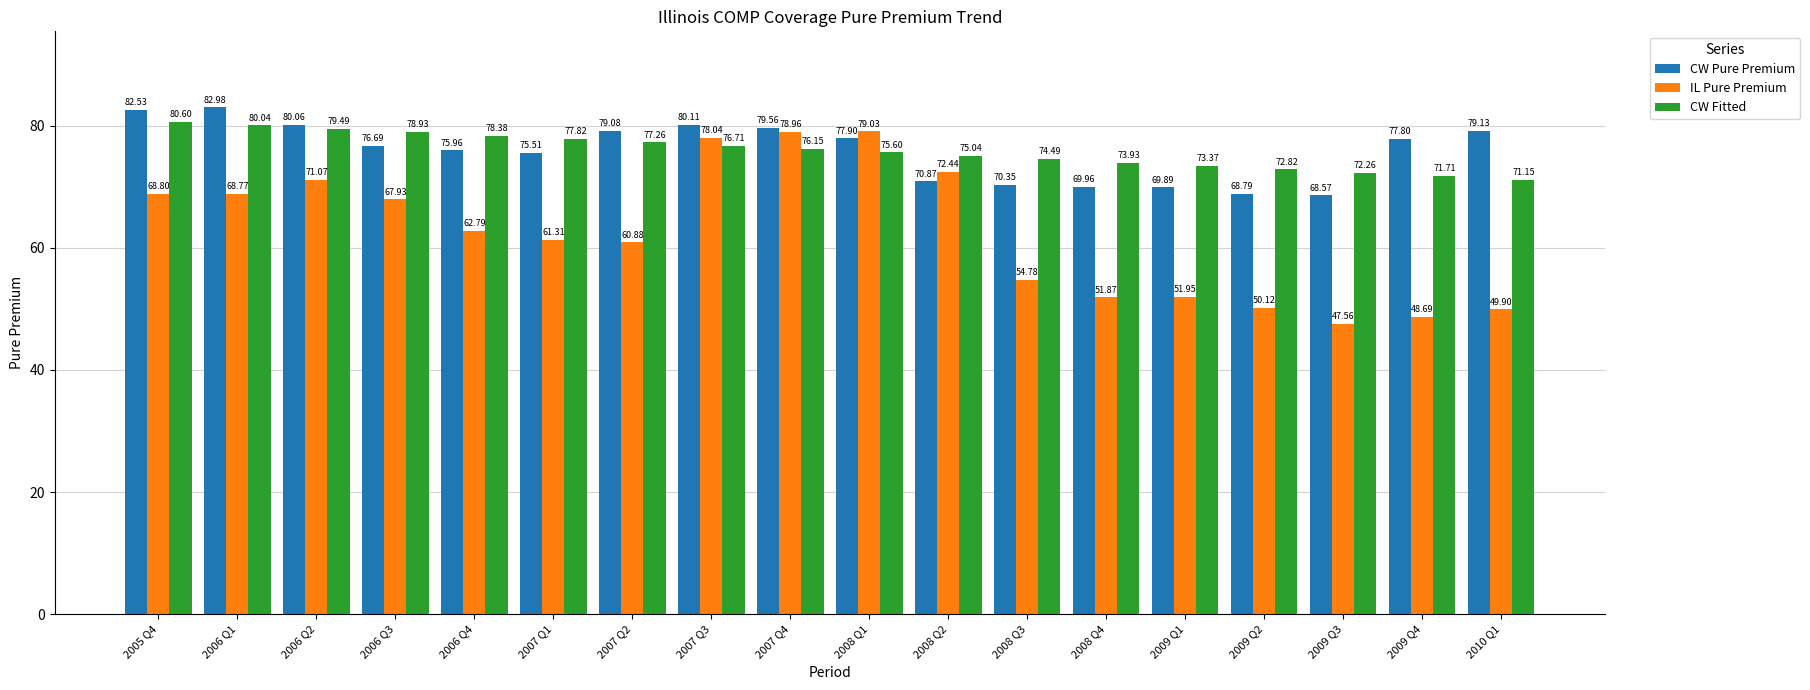

How many series are shown in this chart?

3